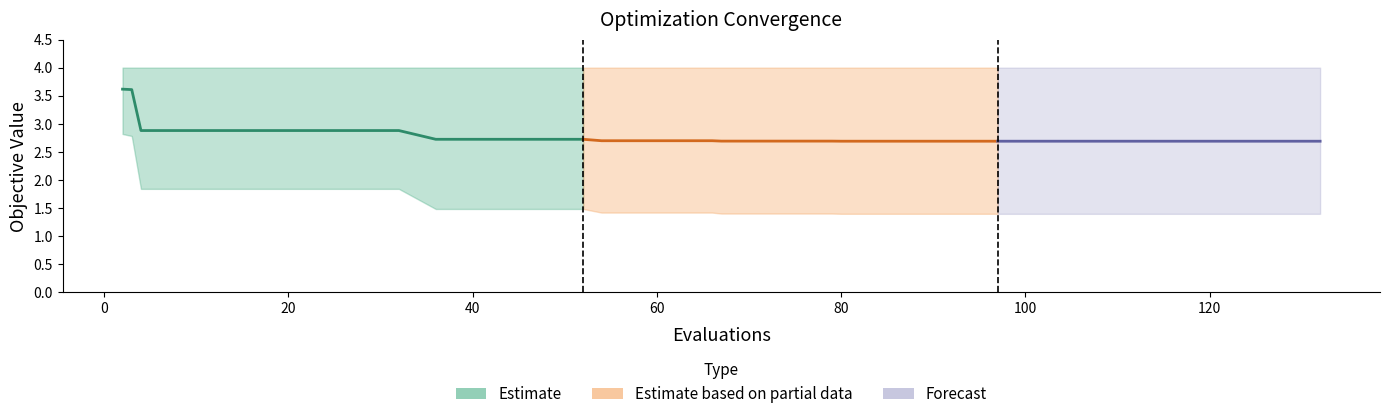

True or false: mean has more than 2 points higher than both neighbors.

False